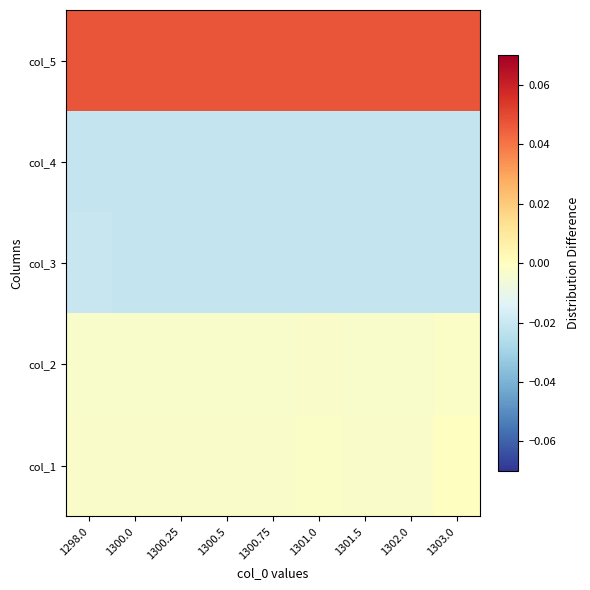

Count the number of data series in this chart.

5